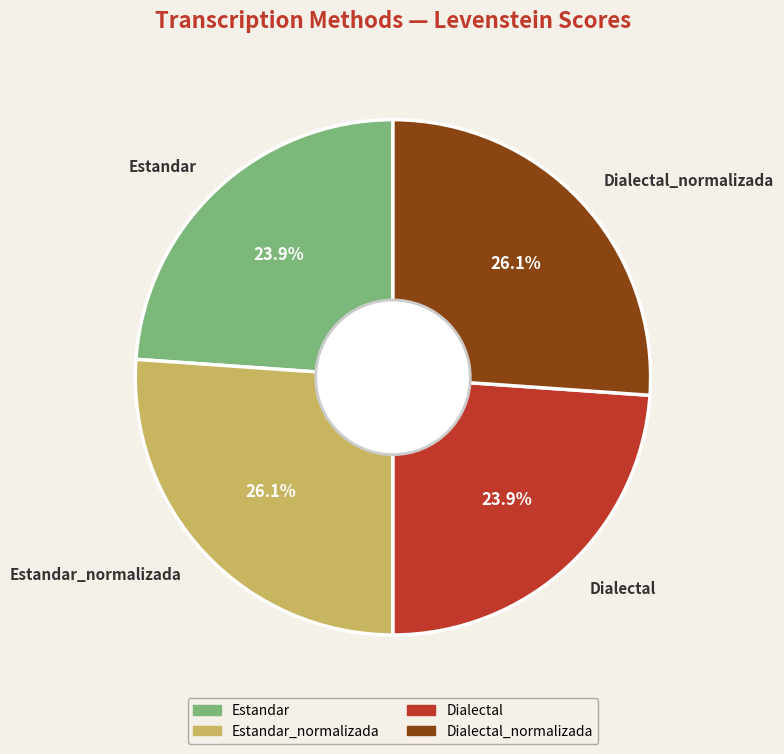

Is the sum of Estandar_normalizada and Dialectal_normalizada greater than half?

Yes